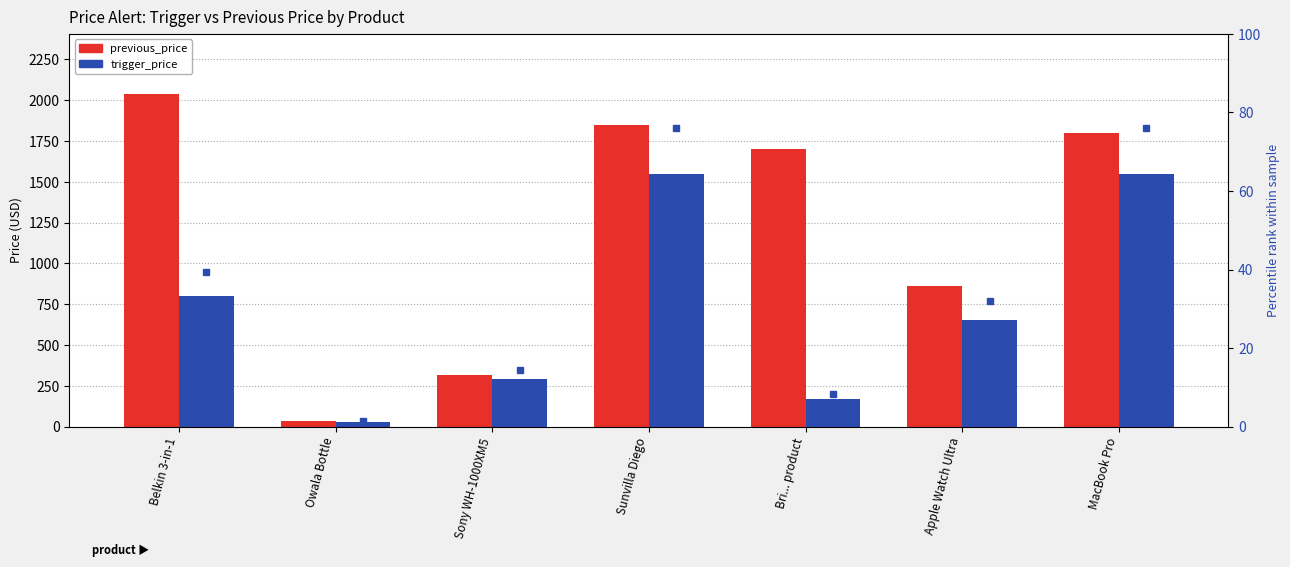

Reading right to left, transcribe all the data shown in this chart.

previous_price: 1800.0	860.0	1700.0	1849.1	314.5	35.0	2039.4
trigger_price: 1550.0	651.0	170.0	1550.0	295.0	30.0	803.7